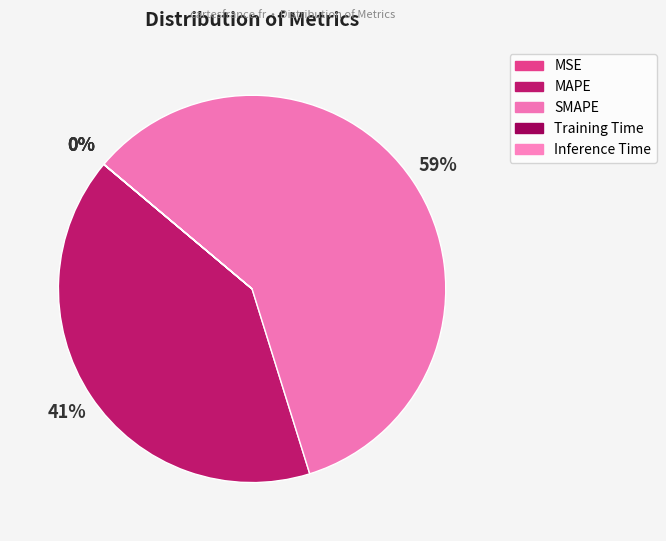

The SMAPE slice represents 48% of the pie. True or false?

False